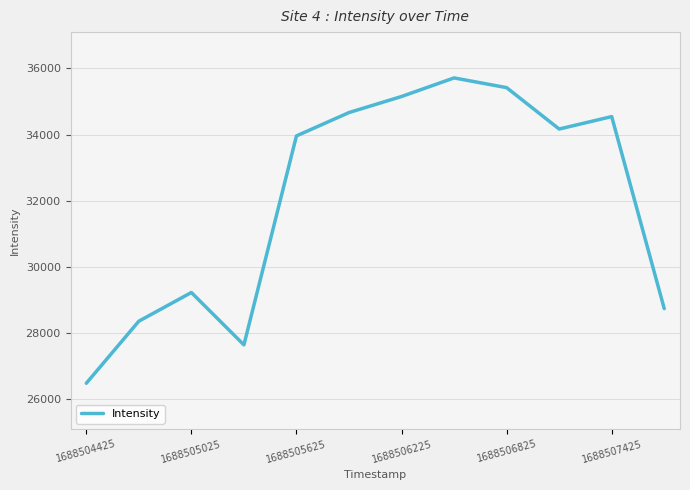

What is the difference between the maximum and second lowest values?

8076.4